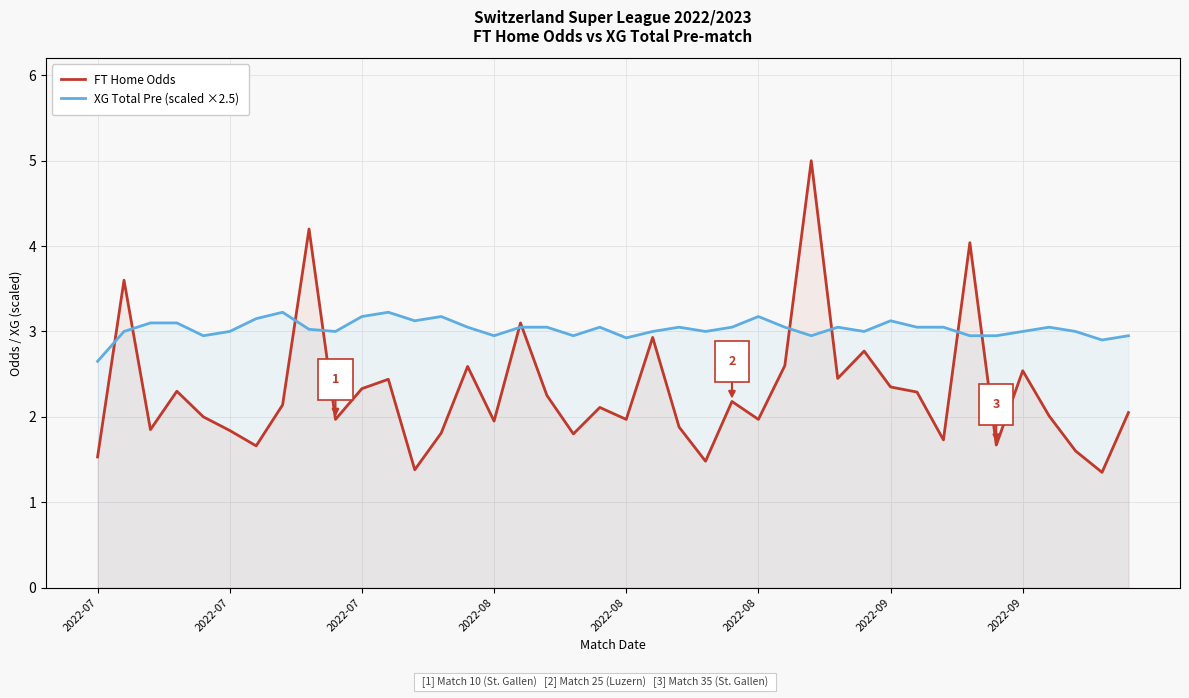

At which label does FT Home Odds first exceed 2?

2022-07